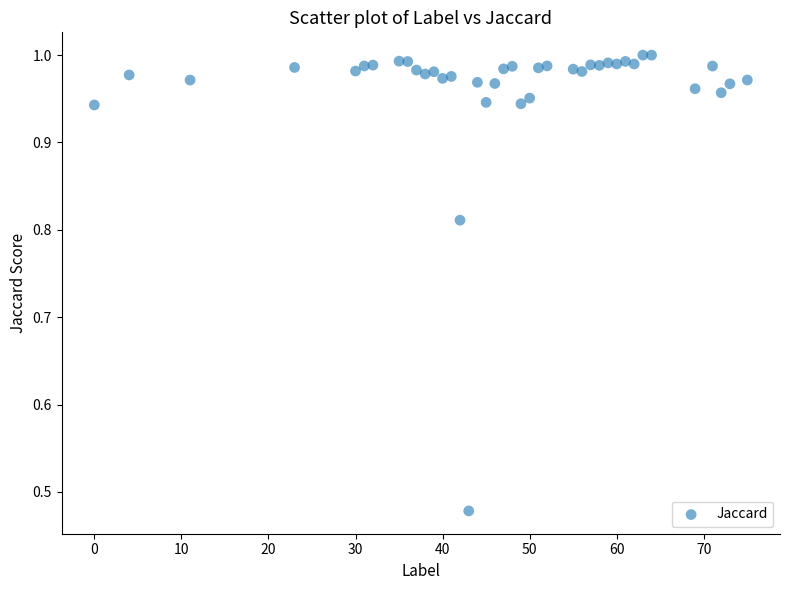

What is the range of X values (max minus min)?

75.0